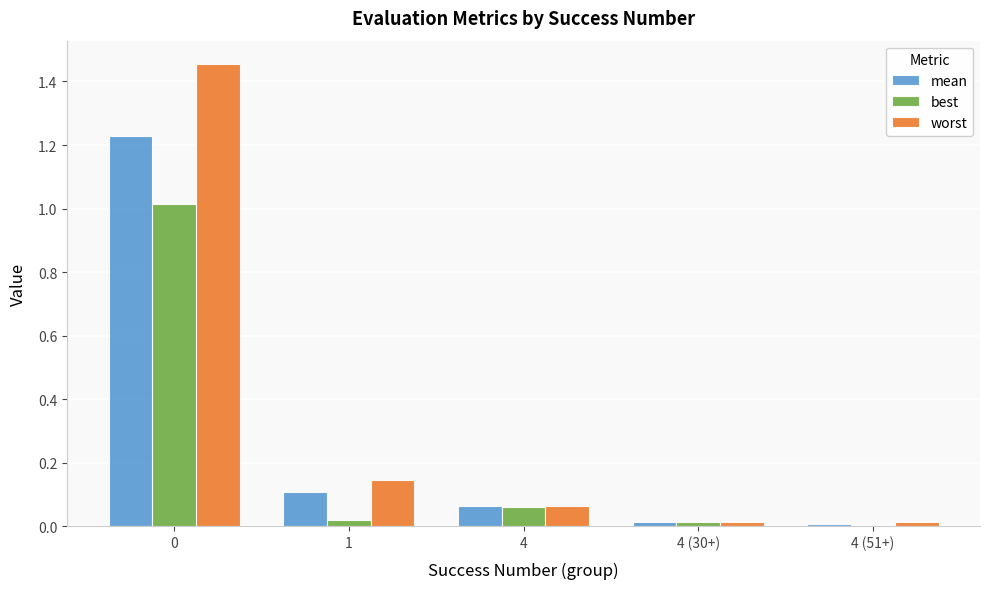

Which series has the largest total across all categories?

worst